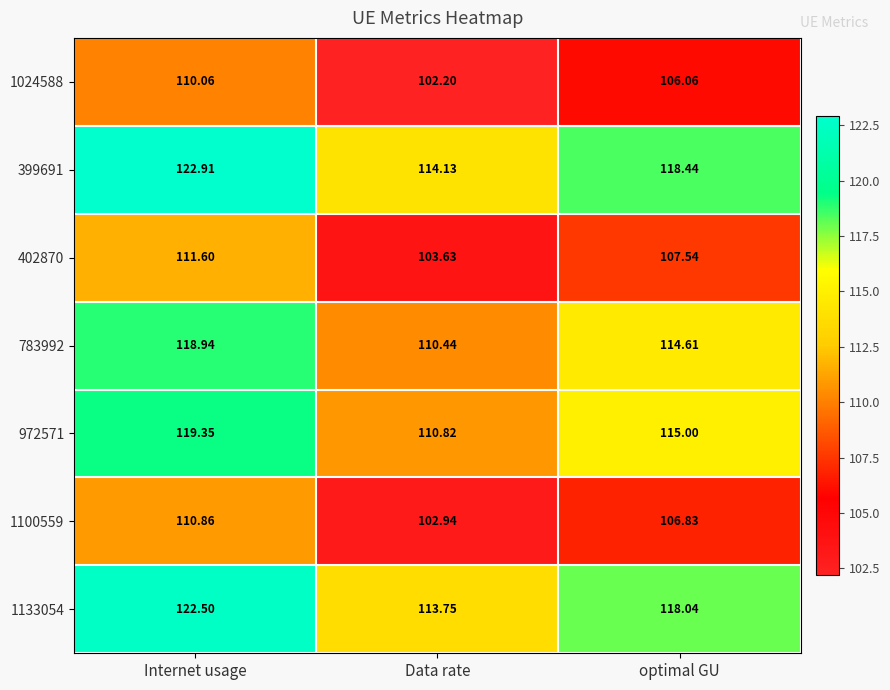

At which category does the chart reach its minimum across all series?

Data rate